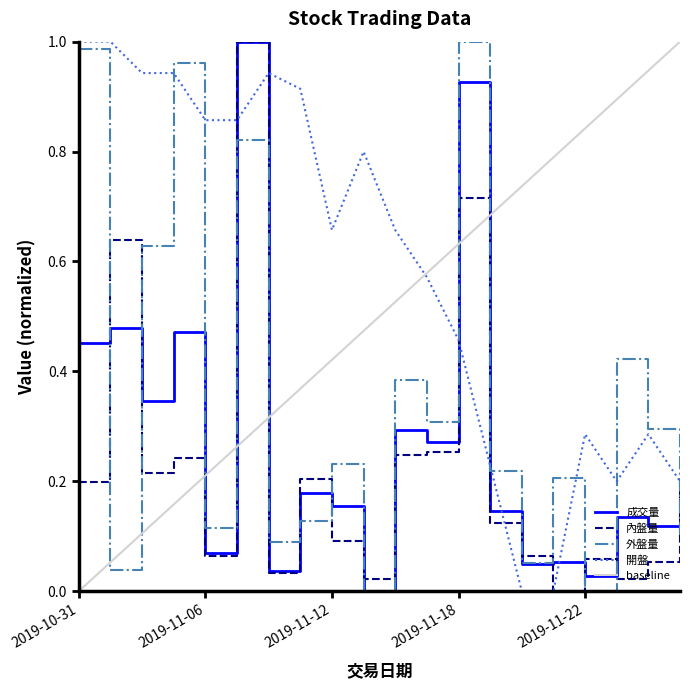

Reading left to right, transcribe all the data shown in this chart.

成交量: 2019-10-31=0.5	2019-11-01=0.5	2019-11-04=0.3	2019-11-05=0.5	2019-11-06=0.1	2019-11-07=1.0	2019-11-08=0.0	2019-11-11=0.2	2019-11-12=0.2	2019-11-13=0.0	2019-11-14=0.3	2019-11-15=0.3	2019-11-18=0.9	2019-11-19=0.1	2019-11-20=0.0	2019-11-21=0.1	2019-11-22=0.0	2019-11-25=0.1	2019-11-26=0.1	2019-11-27=0.2
內盤量: 2019-10-31=0.2	2019-11-01=0.6	2019-11-04=0.2	2019-11-05=0.2	2019-11-06=0.1	2019-11-07=1.0	2019-11-08=0.0	2019-11-11=0.2	2019-11-12=0.1	2019-11-13=0.0	2019-11-14=0.2	2019-11-15=0.3	2019-11-18=0.7	2019-11-19=0.1	2019-11-20=0.1	2019-11-21=0.0	2019-11-22=0.1	2019-11-25=0.0	2019-11-26=0.1	2019-11-27=0.2
外盤量: 2019-10-31=1.0	2019-11-01=0.0	2019-11-04=0.6	2019-11-05=1.0	2019-11-06=0.1	2019-11-07=0.8	2019-11-08=0.1	2019-11-11=0.1	2019-11-12=0.2	2019-11-13=0.0	2019-11-14=0.4	2019-11-15=0.3	2019-11-18=1.0	2019-11-19=0.2	2019-11-20=0.1	2019-11-21=0.2	2019-11-22=0.0	2019-11-25=0.4	2019-11-26=0.3	2019-11-27=0.1
開盤: 2019-10-31=1.0	2019-11-01=1.0	2019-11-04=0.9	2019-11-05=0.9	2019-11-06=0.9	2019-11-07=0.9	2019-11-08=0.9	2019-11-11=0.9	2019-11-12=0.7	2019-11-13=0.8	2019-11-14=0.7	2019-11-15=0.6	2019-11-18=0.5	2019-11-19=0.2	2019-11-20=0.0	2019-11-21=0.0	2019-11-22=0.3	2019-11-25=0.2	2019-11-26=0.3	2019-11-27=0.2